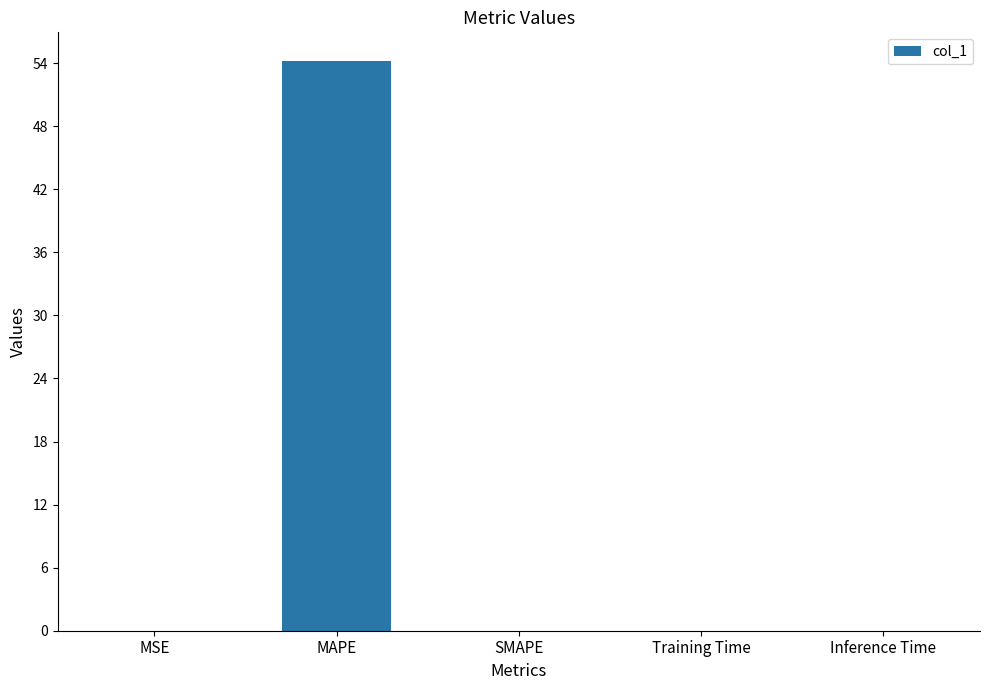

What is the maximum value shown in the chart?

54.2